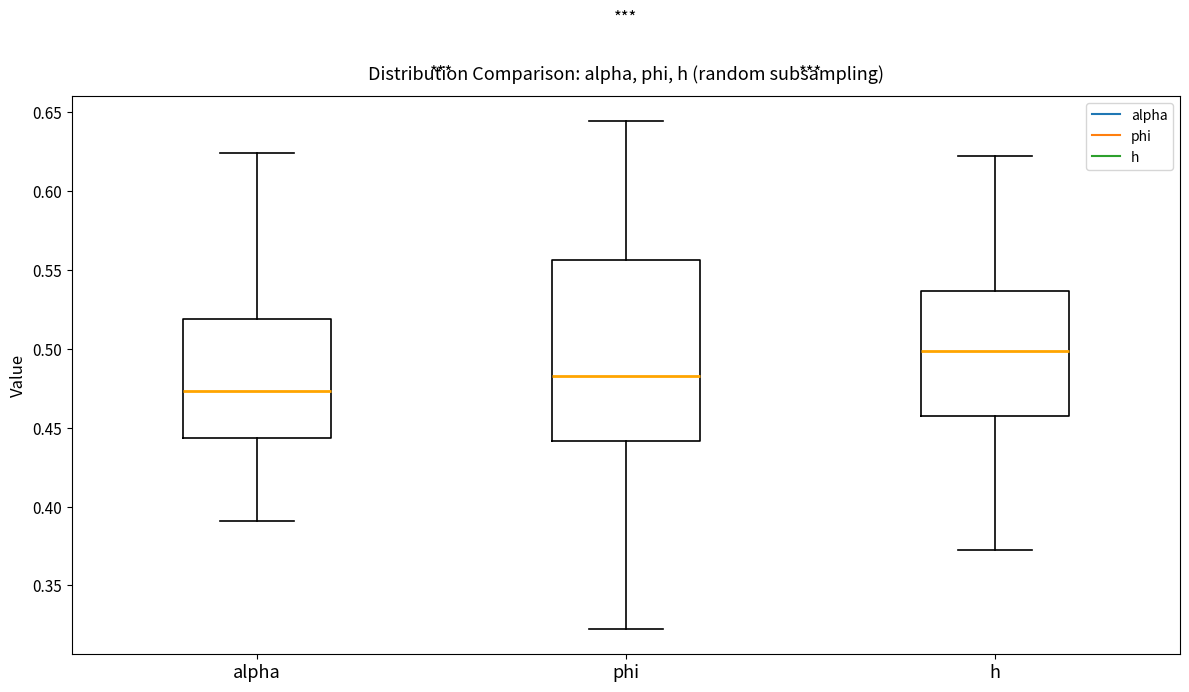

Comparing the boxes themselves (not the whiskers), which one is the tallest?

phi